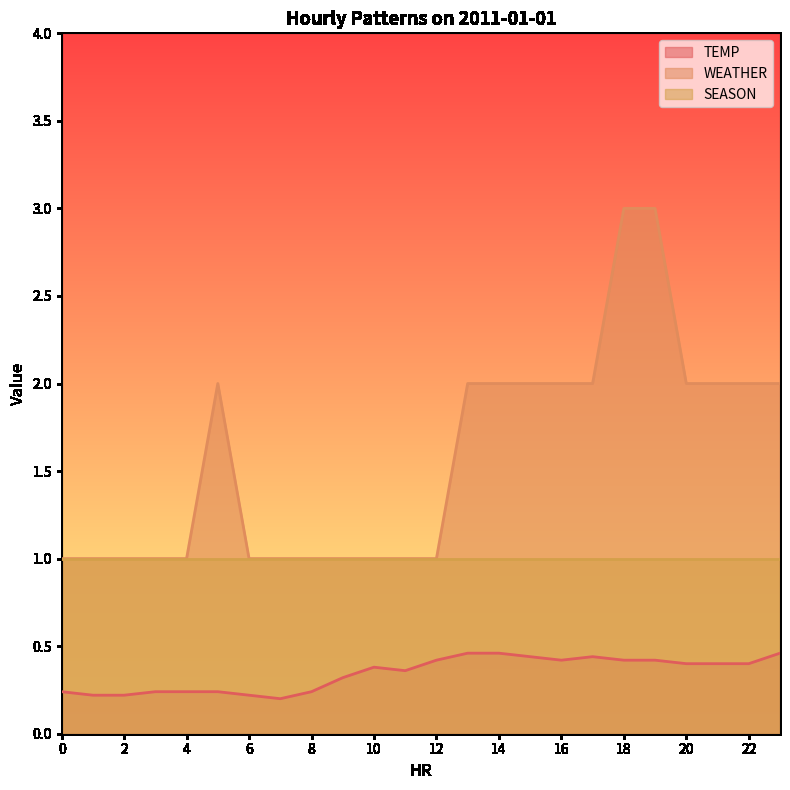

How many lines are shown in the chart?

3